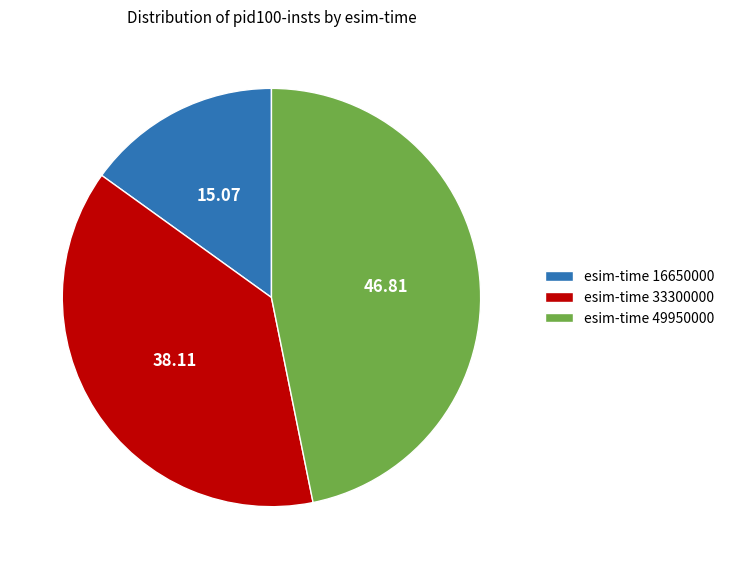

Which slice is the largest?

esim-time 49950000